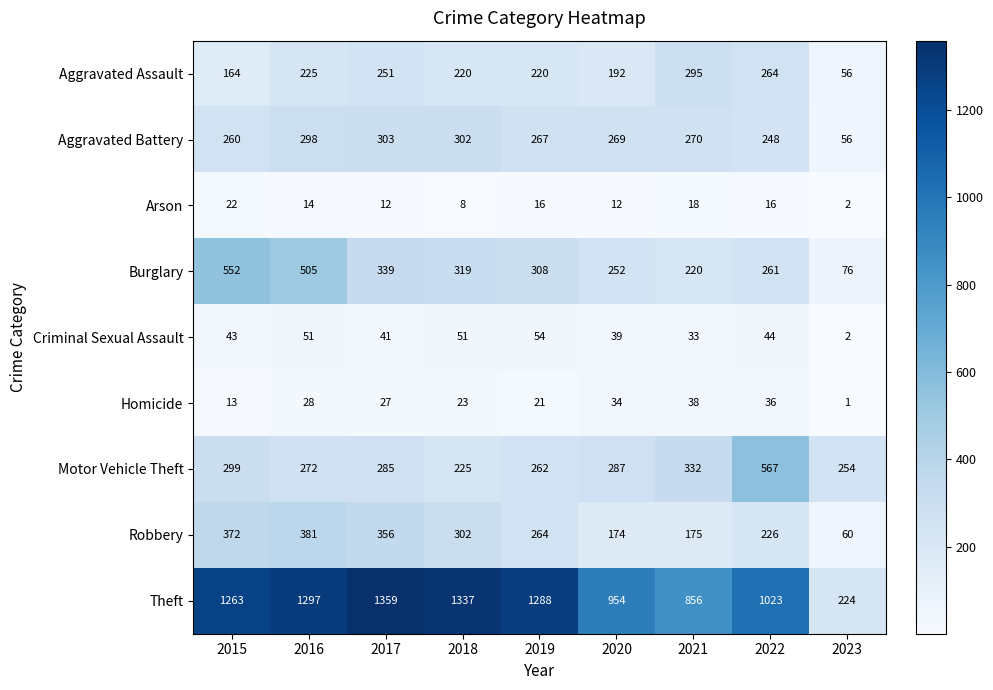

What is the maximum value for Homicide?

38